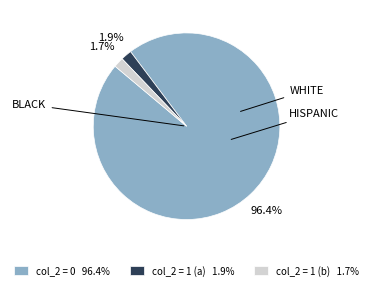

Which category accounts for the majority?

col_2 = 0 96.4%